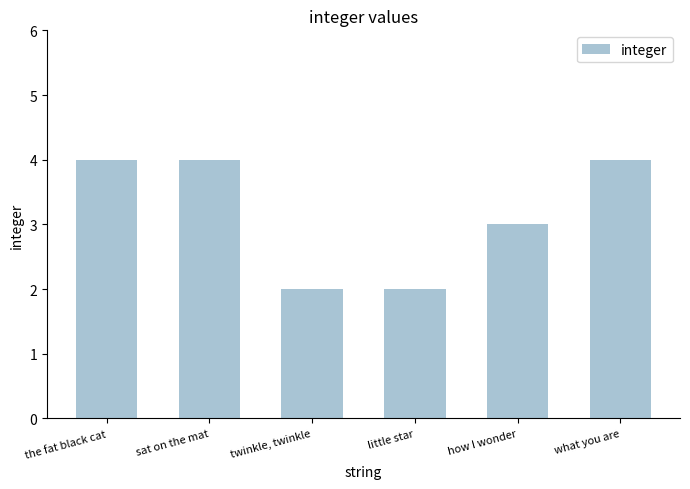

The value at little star is 3. True or false?

False